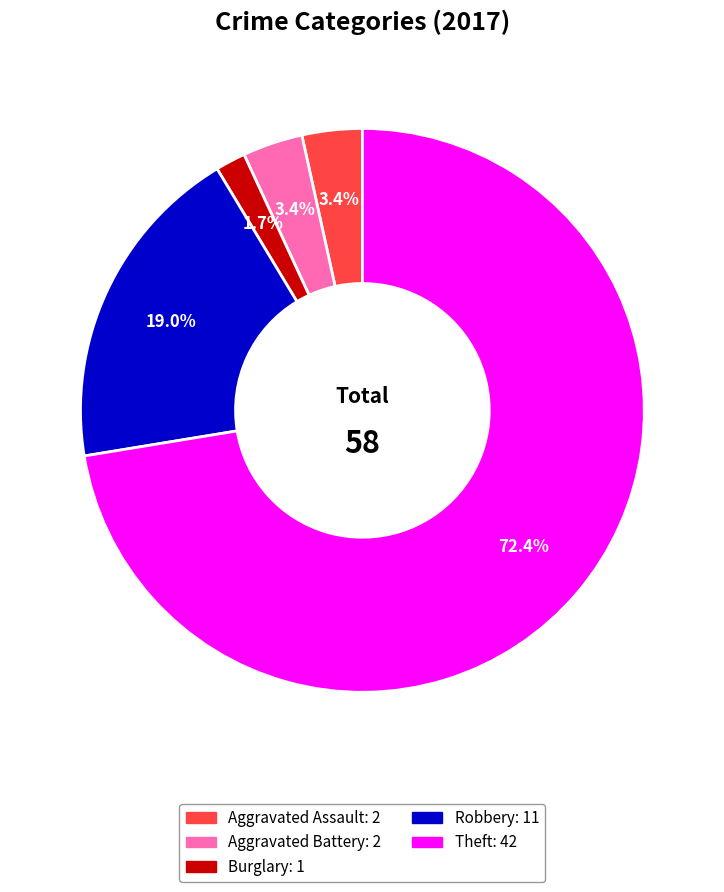

Does any single category account for the majority?

Yes